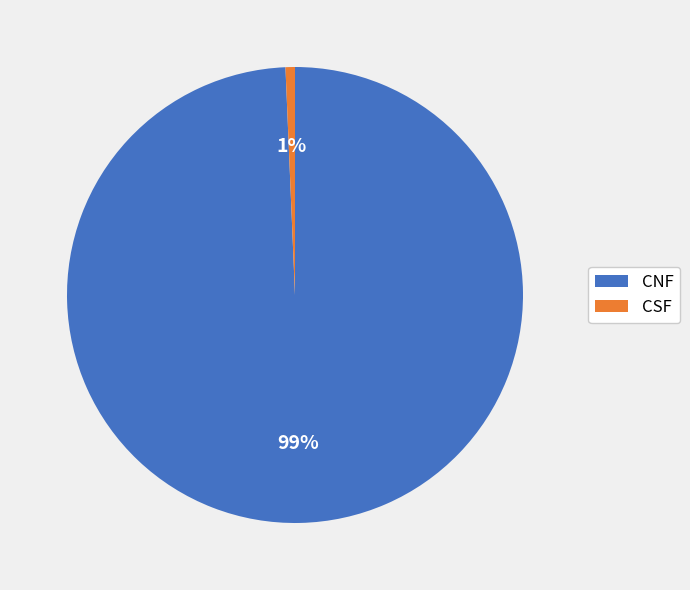

What is the smallest slice in the pie chart?

CSF